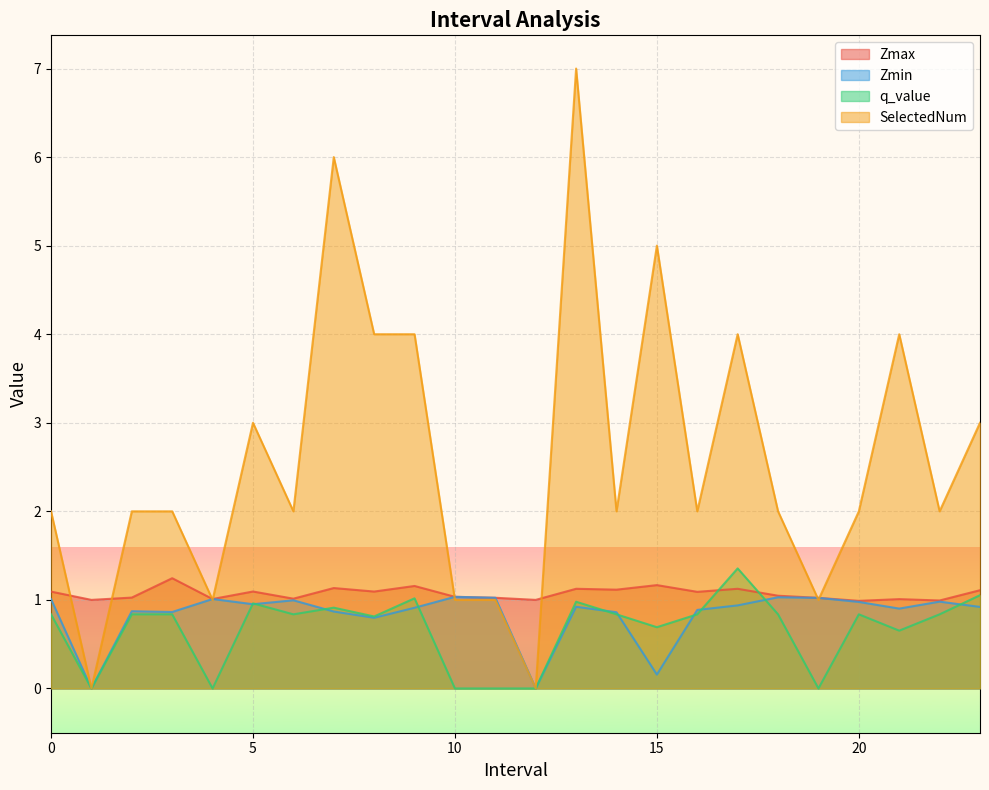

What is the value of the Zmax point at the 3rd from the left?

1.0